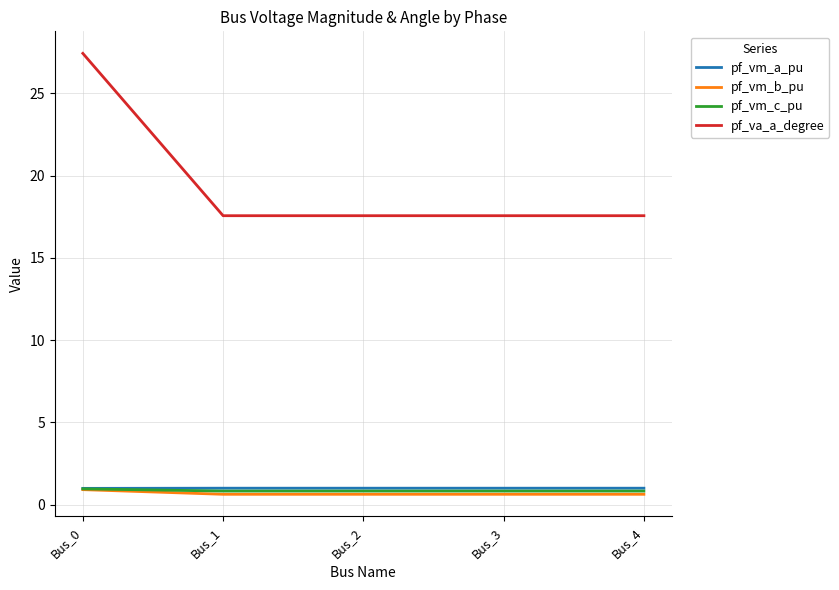

Reading left to right, what are all the values shown in this chart?

pf_vm_a_pu: Bus_0=1.0	Bus_1=1.0	Bus_2=1.0	Bus_3=1.0	Bus_4=1.0
pf_vm_b_pu: Bus_0=0.9	Bus_1=0.6	Bus_2=0.6	Bus_3=0.6	Bus_4=0.6
pf_vm_c_pu: Bus_0=1.0	Bus_1=0.8	Bus_2=0.8	Bus_3=0.8	Bus_4=0.8
pf_va_a_degree: Bus_0=27.4	Bus_1=17.6	Bus_2=17.6	Bus_3=17.6	Bus_4=17.6